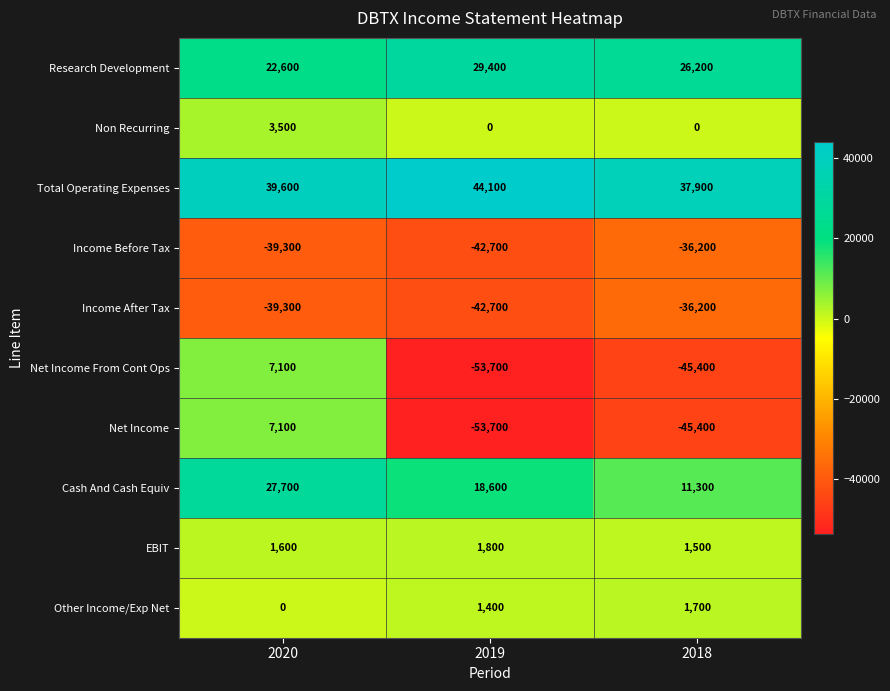

What is the difference between the Income After Tax values at 2020 and 2018?

3100